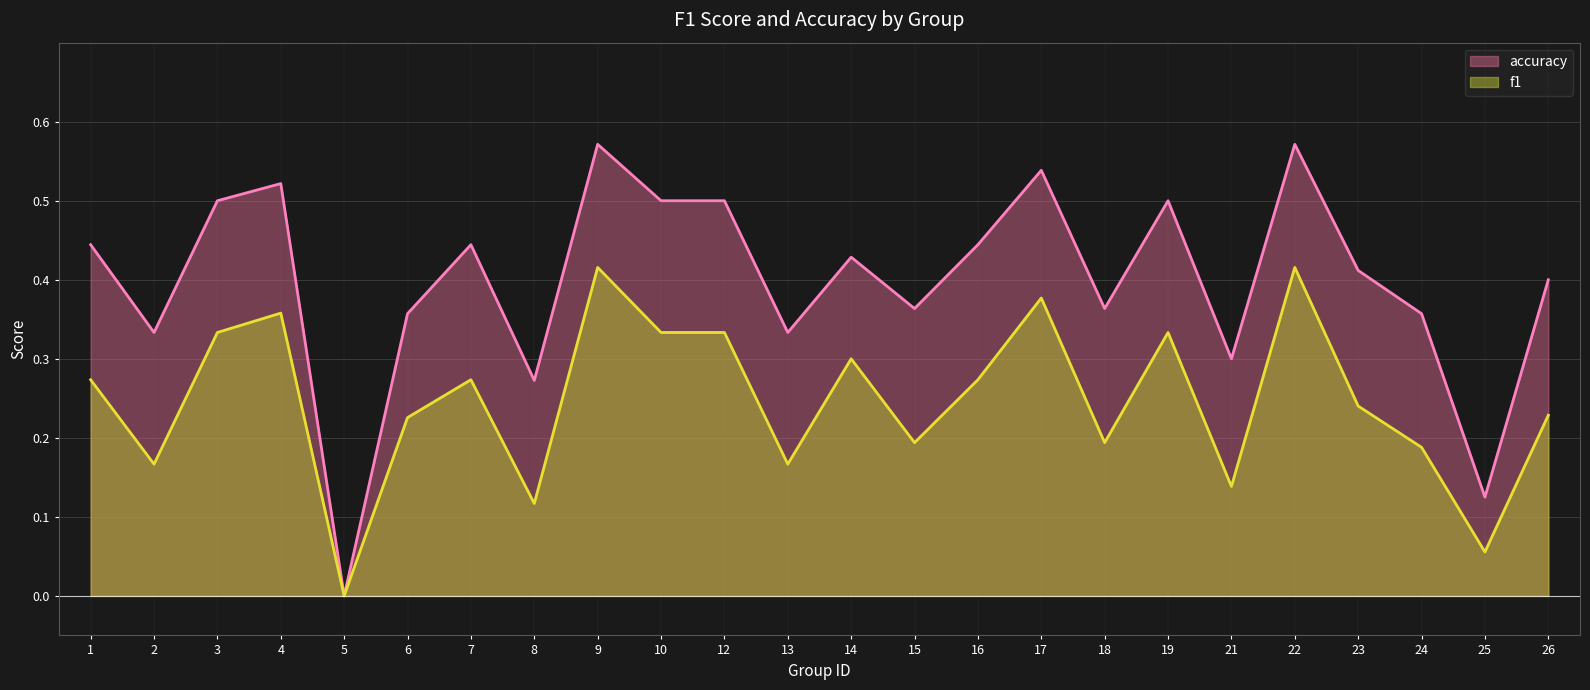

Which series has the largest total across all categories?

accuracy